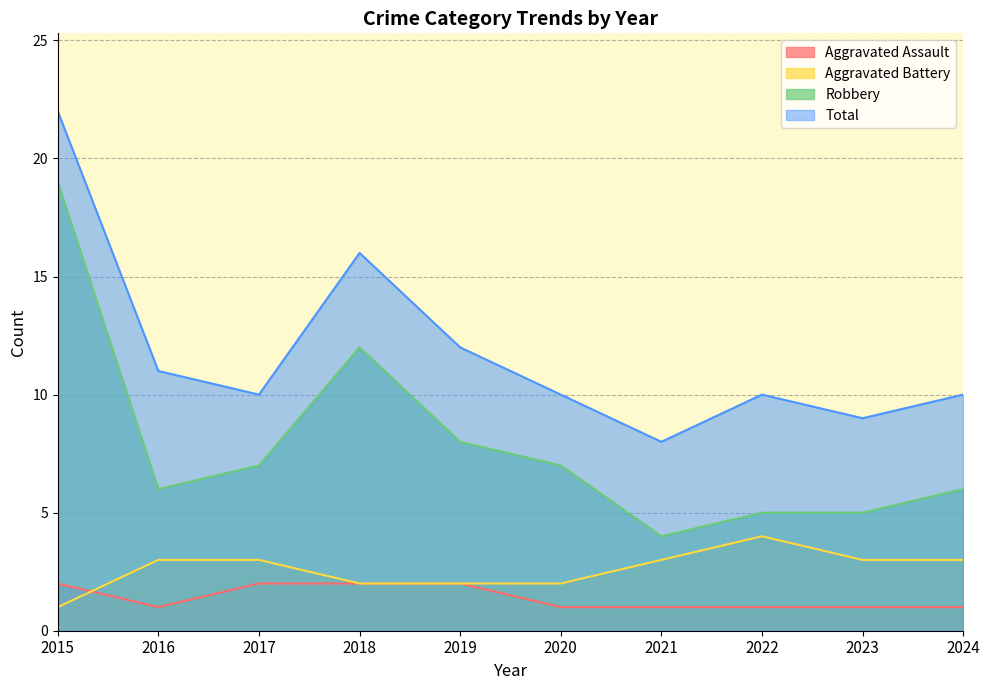

Between 2023 and 2024, which is larger?

2023